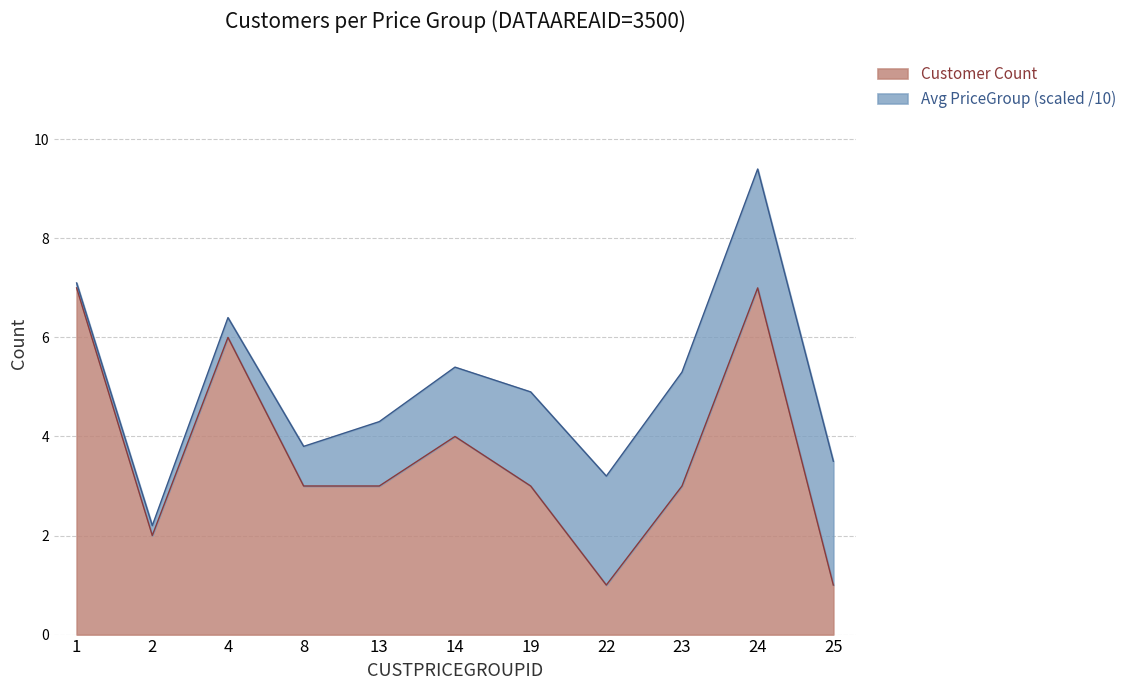

What is the lowest value of the Customer Count series?

1.0